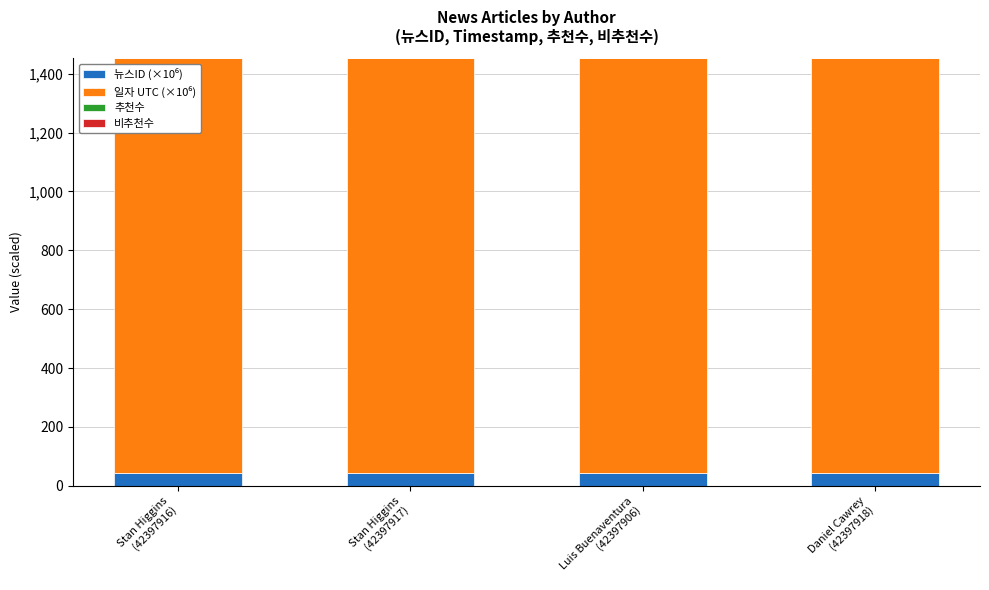

Does the chart contain stacked bars?

Yes